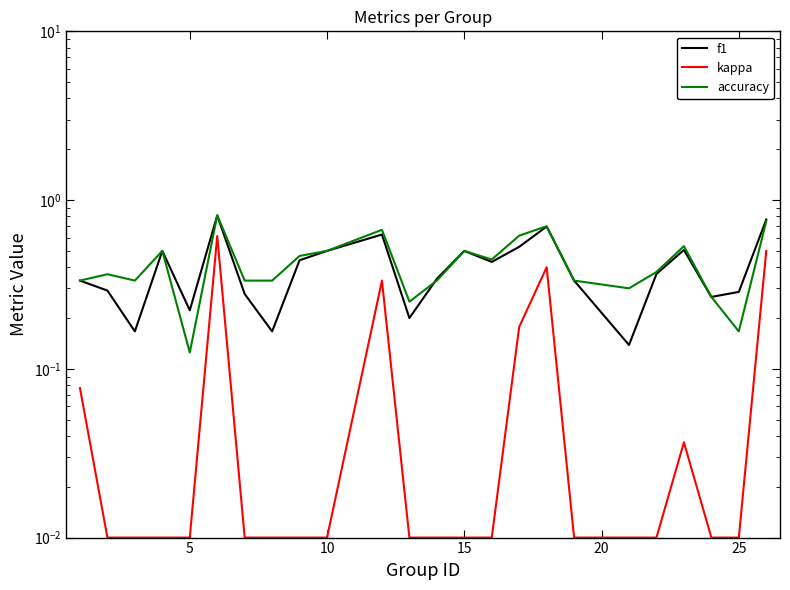

True or false: f1 and accuracy cross at least once.

True